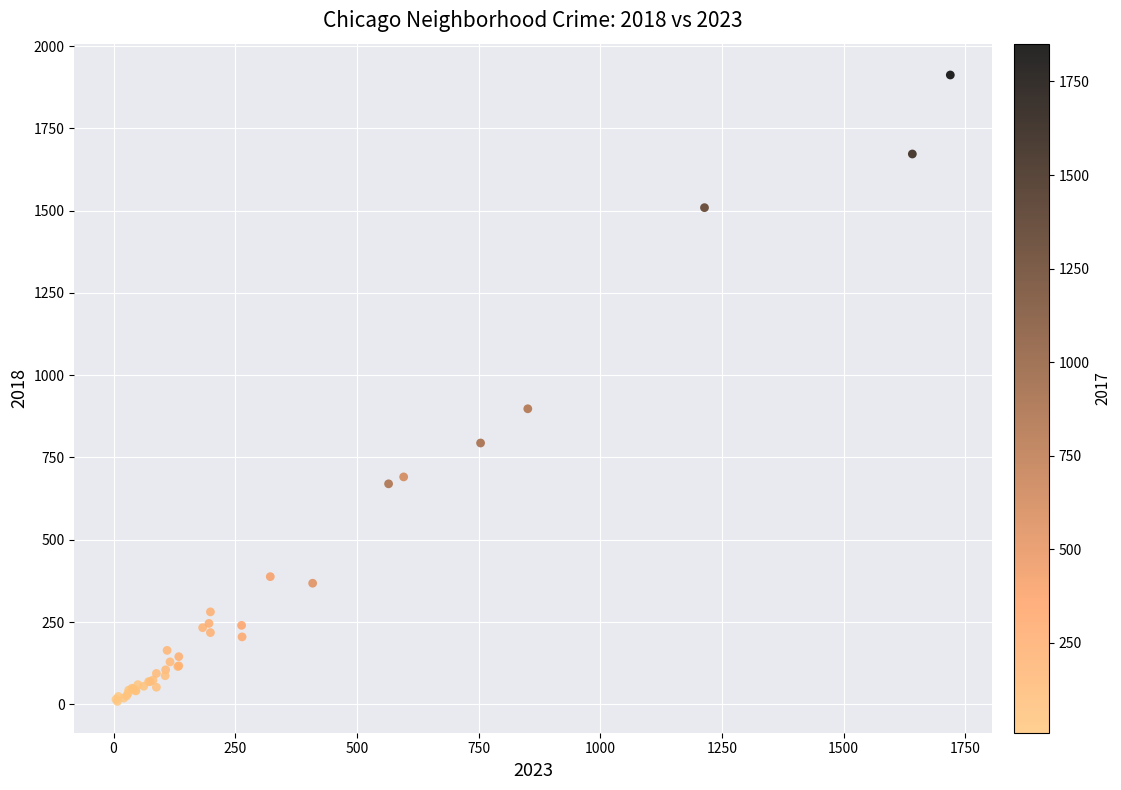

What Y value in the scatter plot is closest to 960?

898